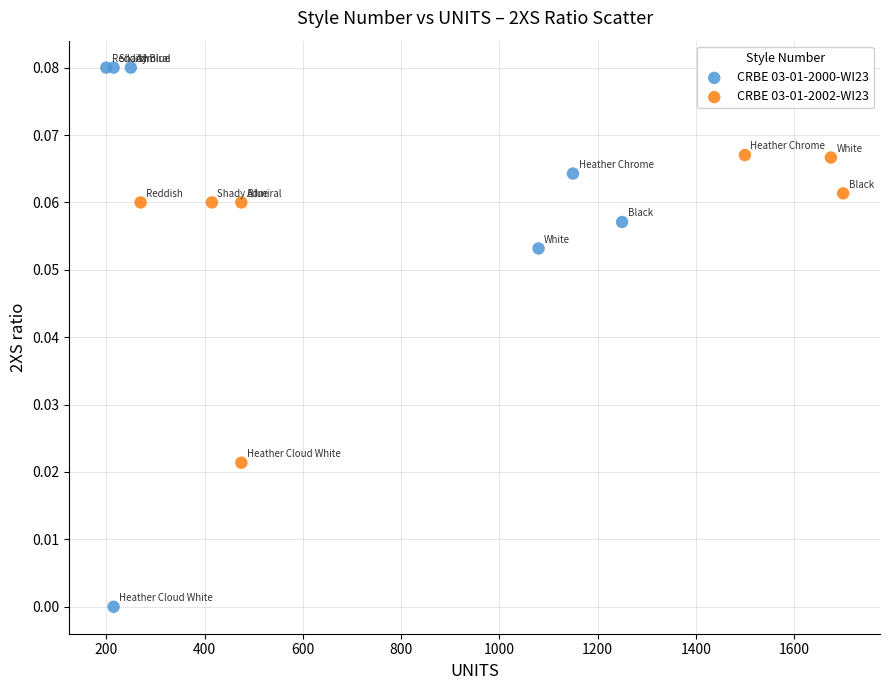

Which series has the widest spread of Y values?

CRBE 03-01-2000-WI23